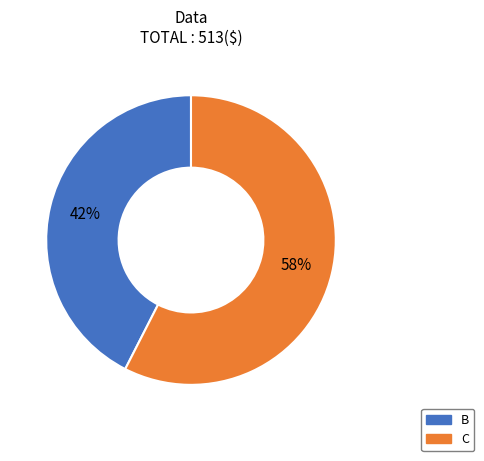

What percentage is the C slice, to the nearest percent?

58%